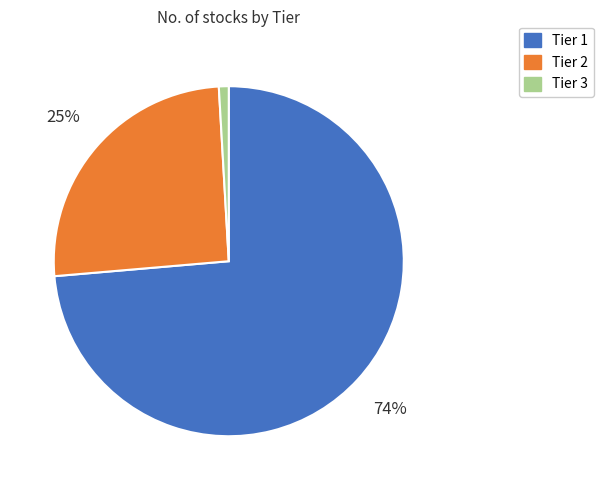

Is it true that Tier 3 is 1% of the pie?

True